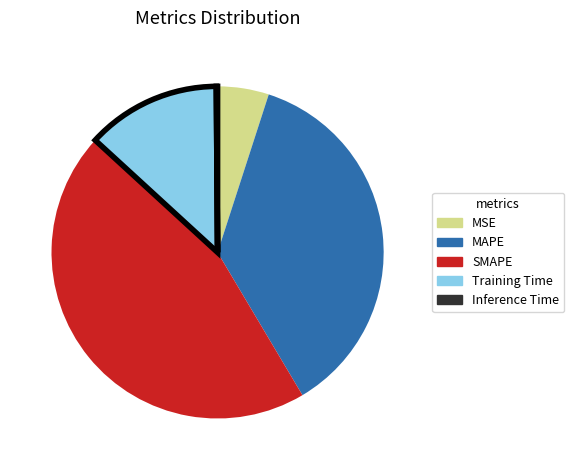

Is MAPE the majority of the pie?

No